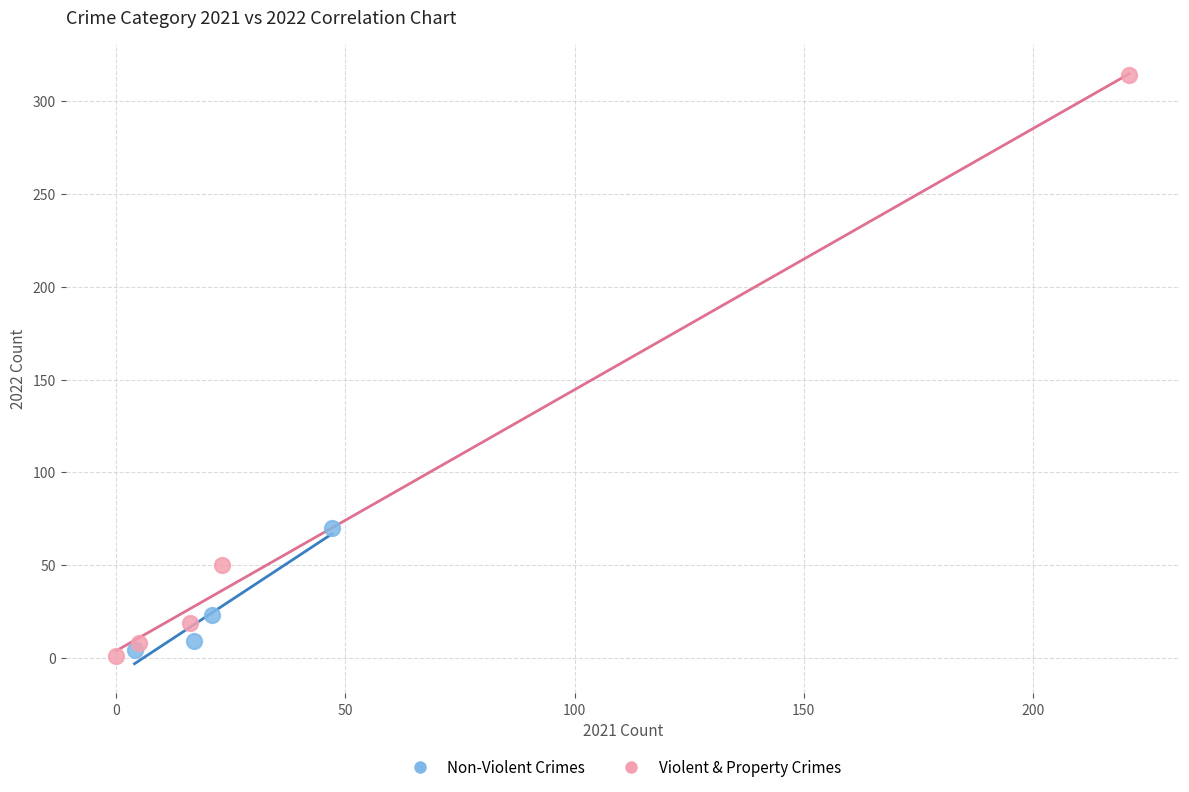

Which series has the largest Y range (max minus min)?

Violent & Property Crimes